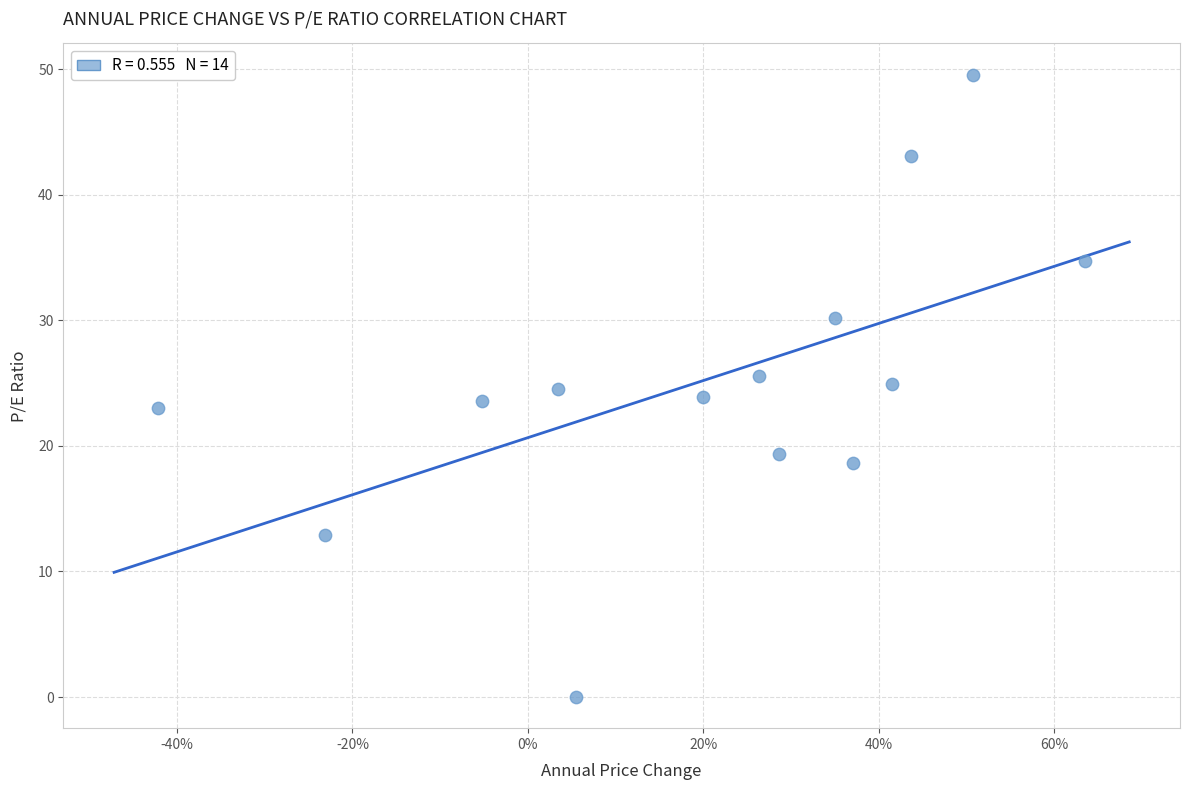

What is the range of Y values (max minus min)?

49.6